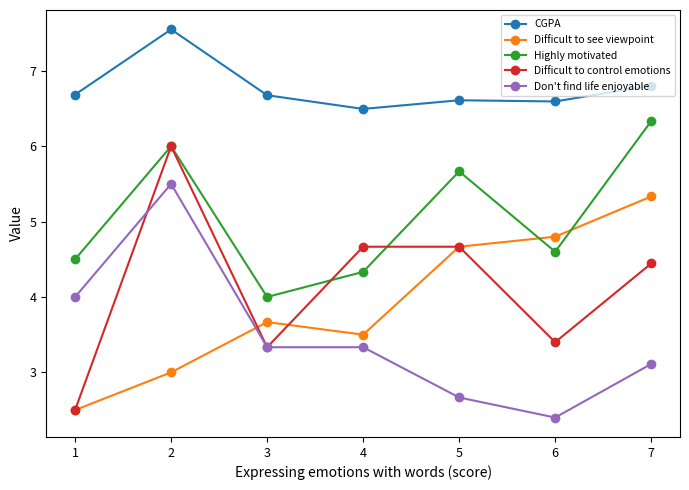

How many series are shown in this chart?

5